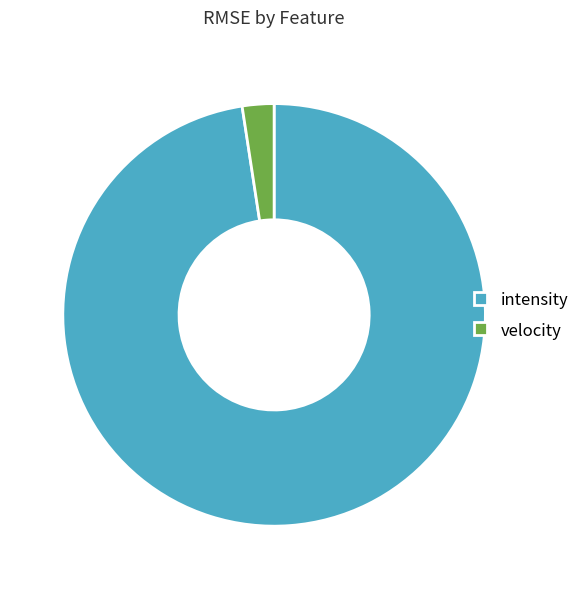

How many slices are in this pie chart?

2